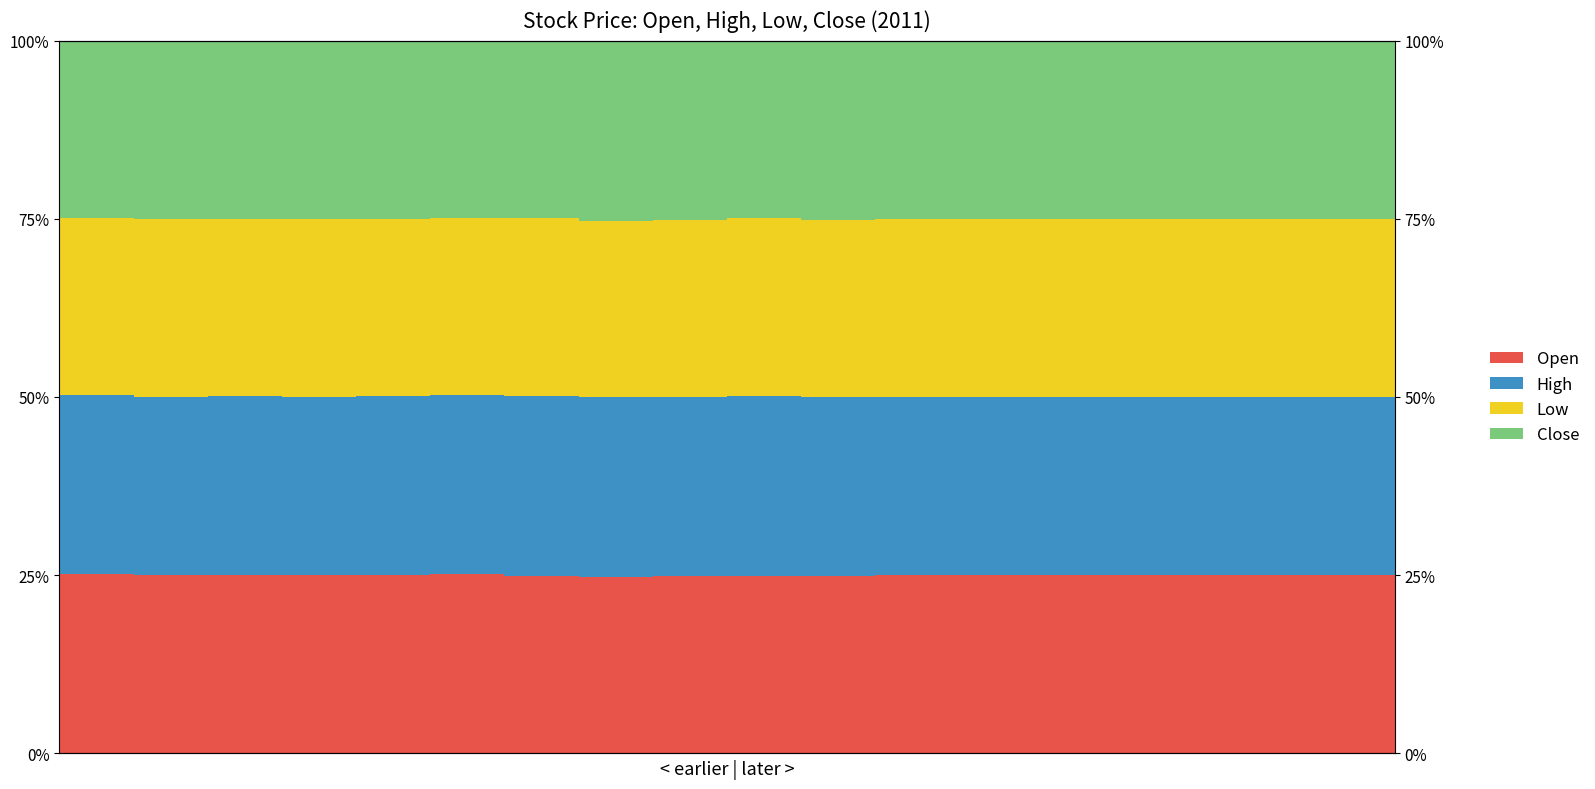

Does the chart contain any negative values?

No